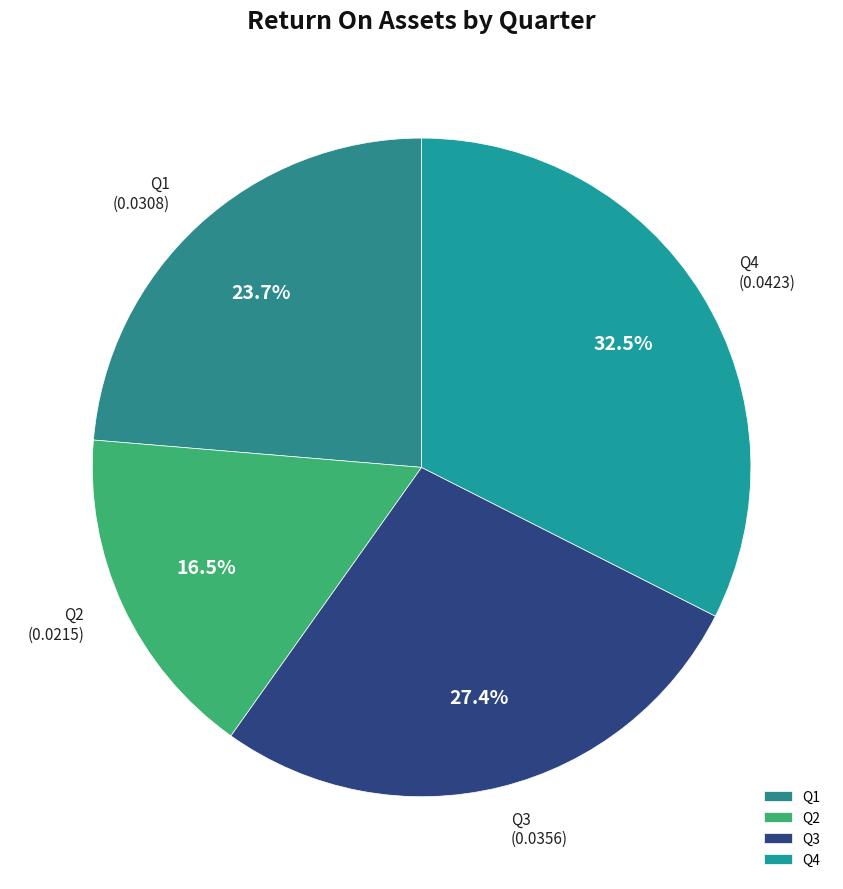

Between Q4 and Q2, which is larger?

Q4